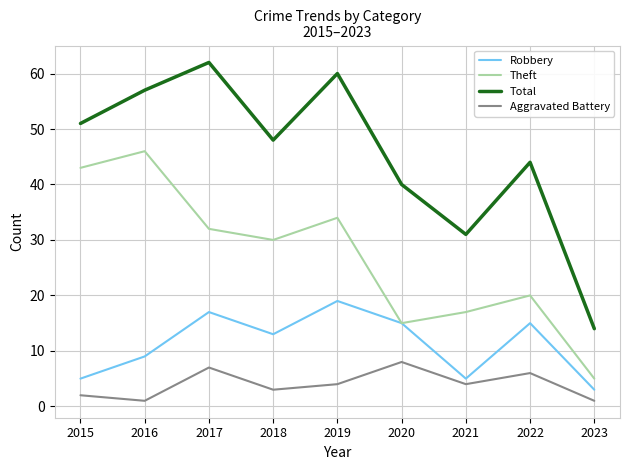

Between 2019 and 2020, which series saw the biggest shift?

Total